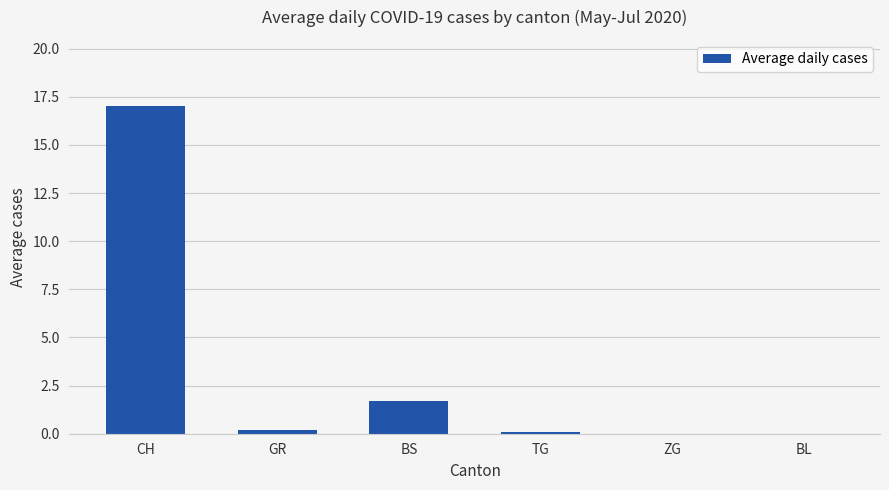

At which label is the value closest to 8?

BS